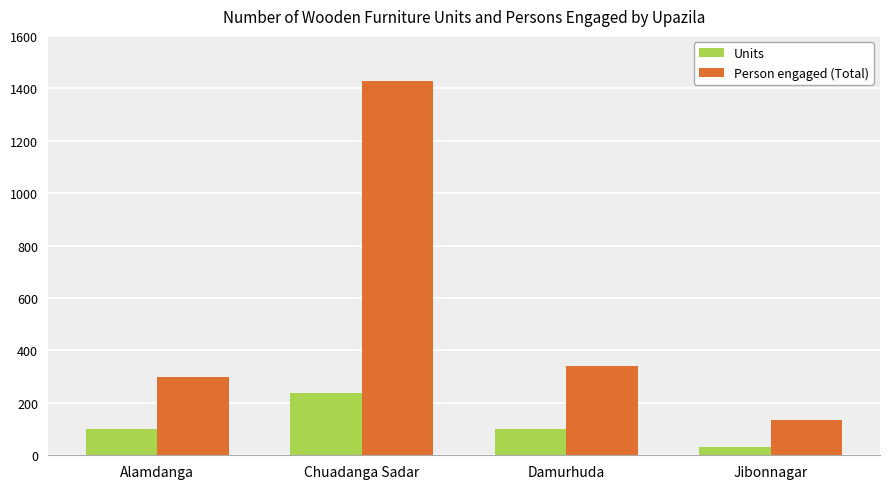

Which series has the largest total across all categories?

Person engaged (Total)